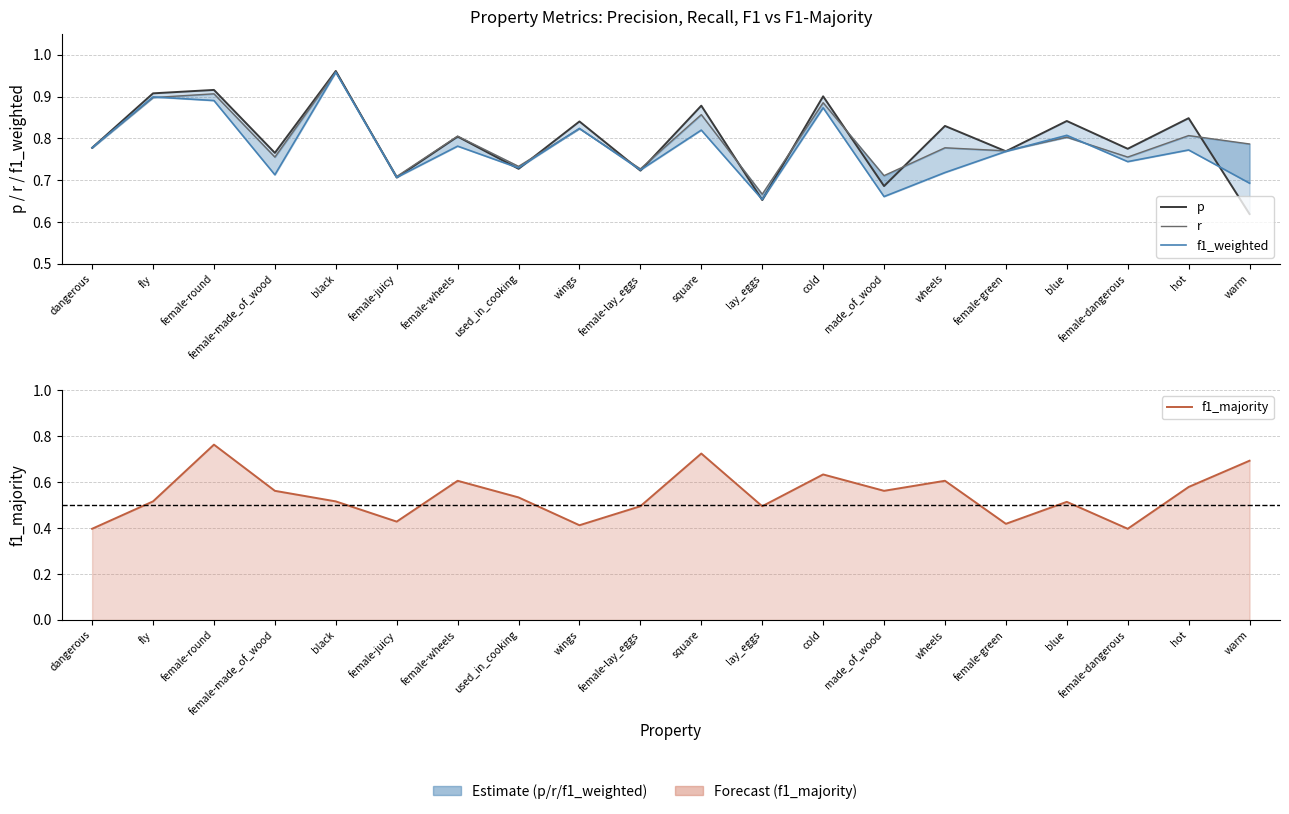

Which series changed the most between female-made_of_wood and square?

f1_majority